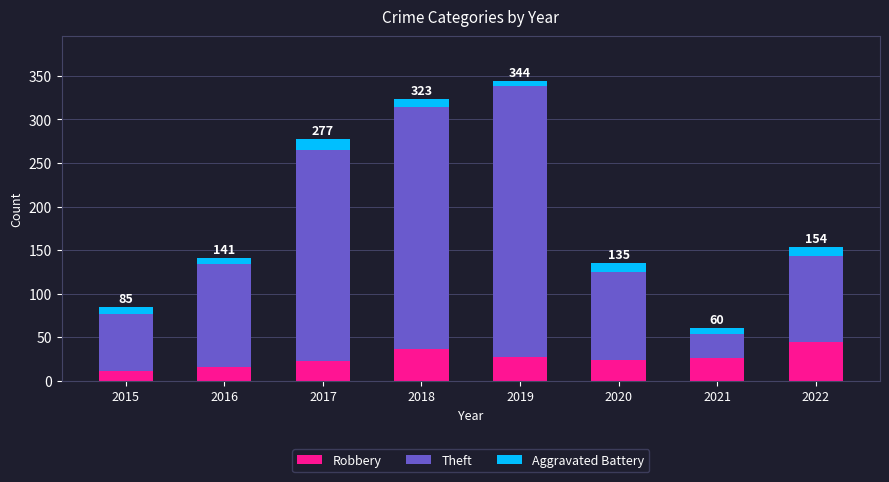

True or false: Robbery has a value of 26 at 2021.

True